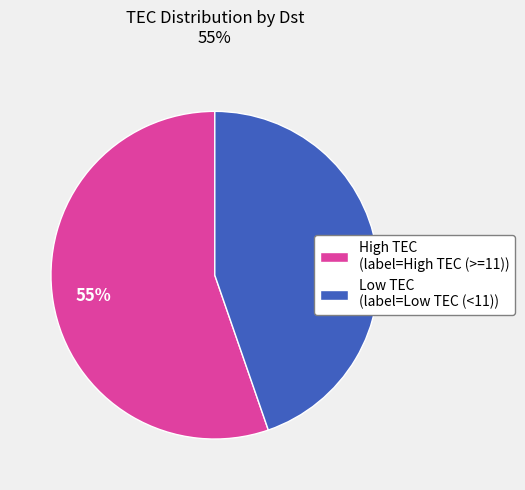

How many slices are in this pie chart?

2